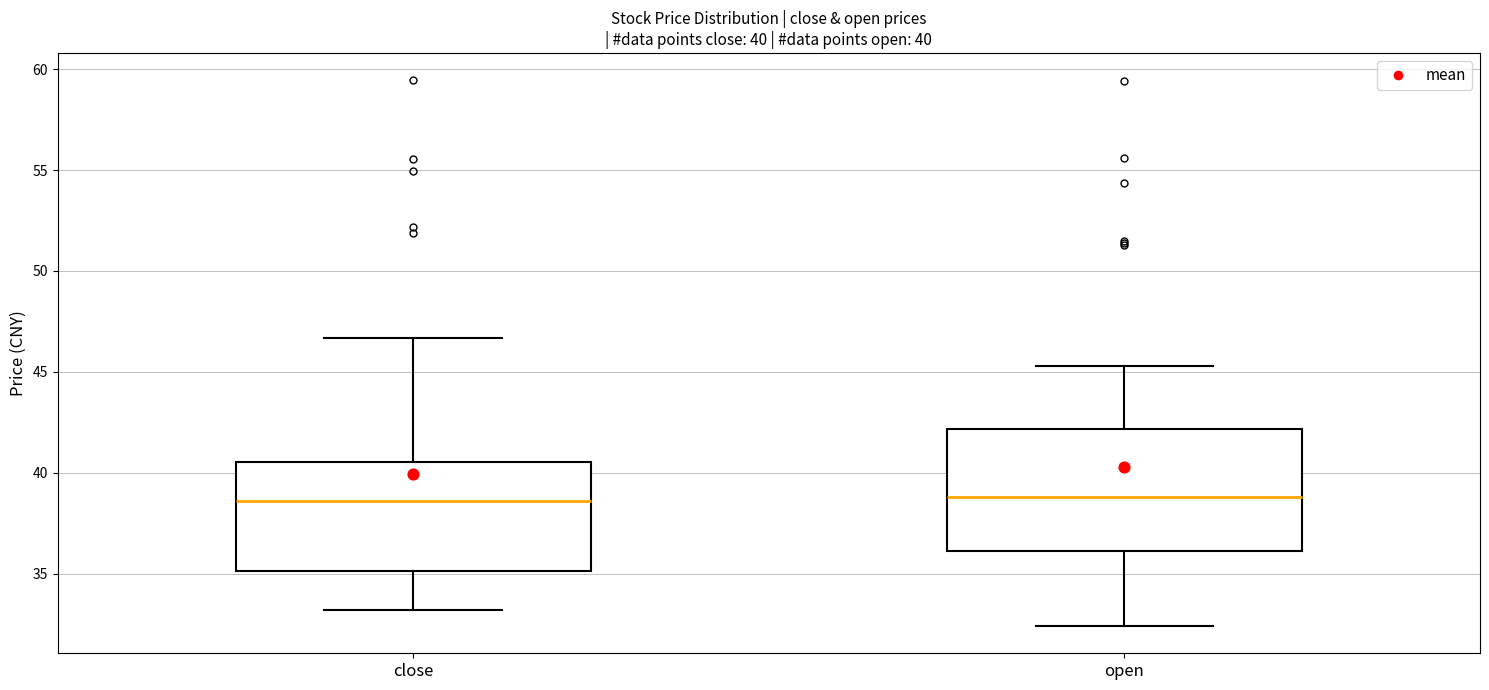

Comparing the boxes themselves (not the whiskers), which one is the tallest?

open